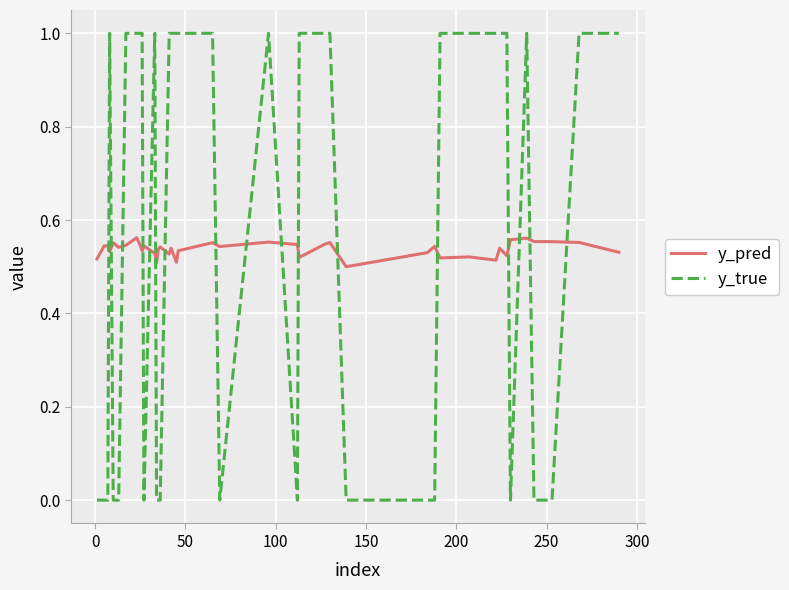

List the series in order of their overall mean, highest first.

y_true, y_pred